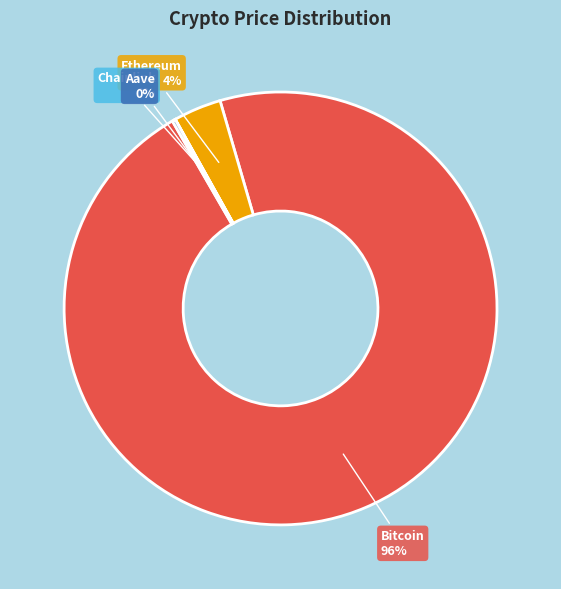

To the nearest percent, what is the average slice percentage?

25%